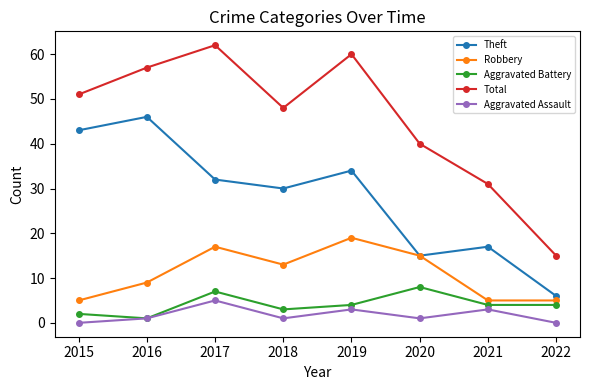

What is the lowest value of the Theft series?

6